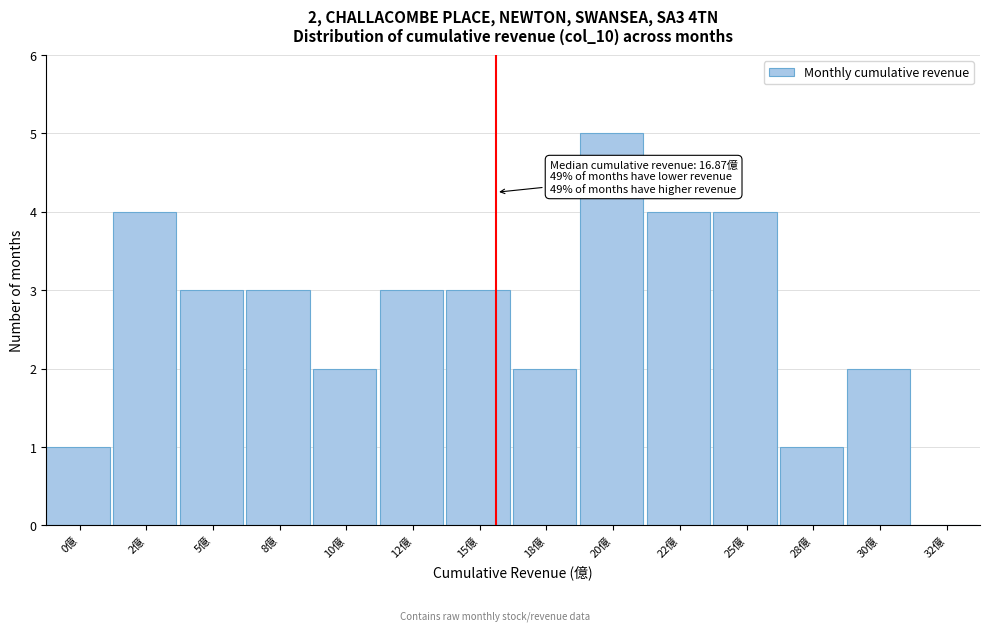

Reading right to left, list all the values displayed in this chart.

32億=0	30億=2	28億=1	25億=4	22億=4	20億=5	18億=2	15億=3	12億=3	10億=2	8億=3	5億=3	2億=4	0億=1